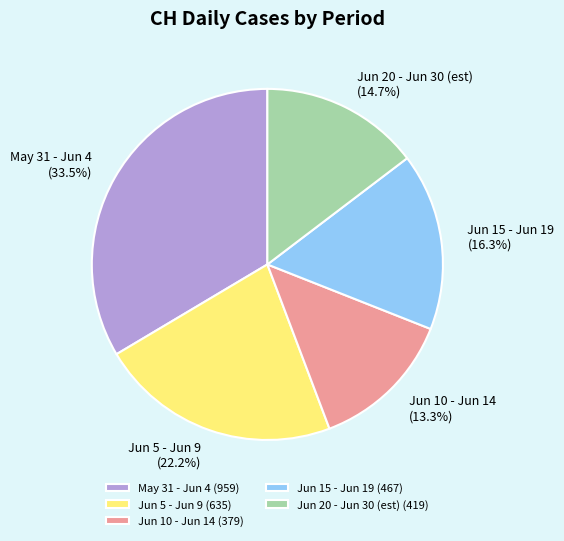

Does Jun 20 - Jun 30 (est) account for over 50% of the chart?

No